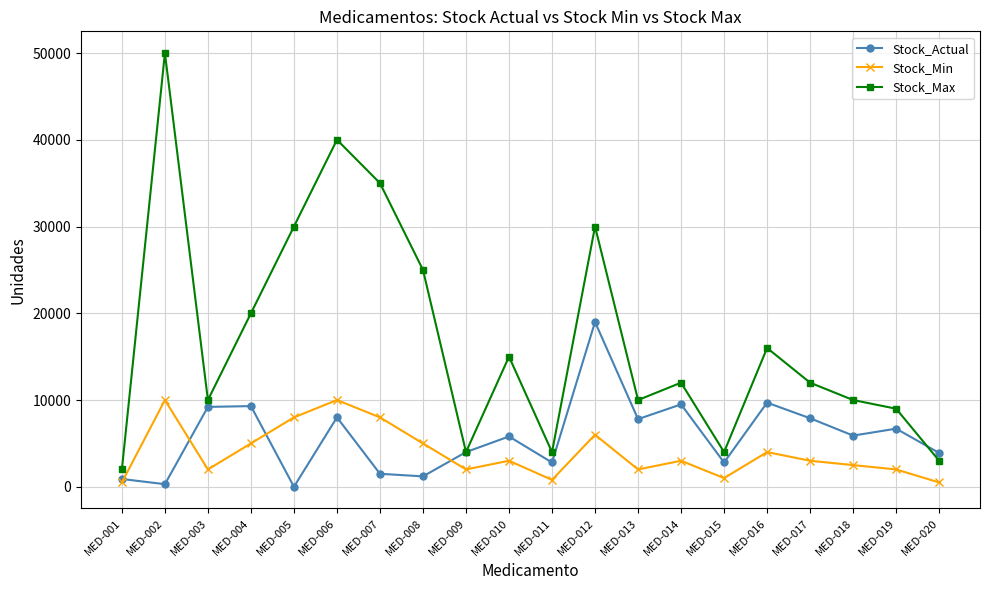

List the series in order of their peak value, lowest first.

Stock_Min, Stock_Actual, Stock_Max